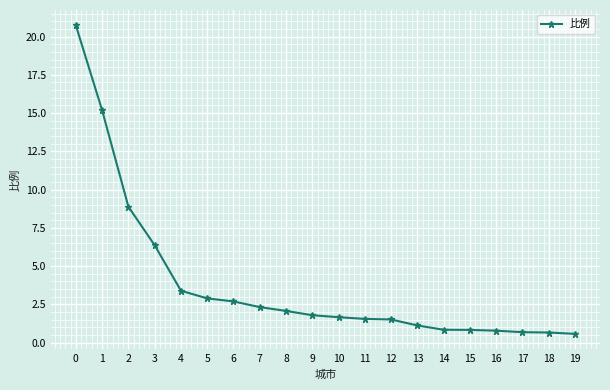

Is it true that the value at 11 is 1.6?

True